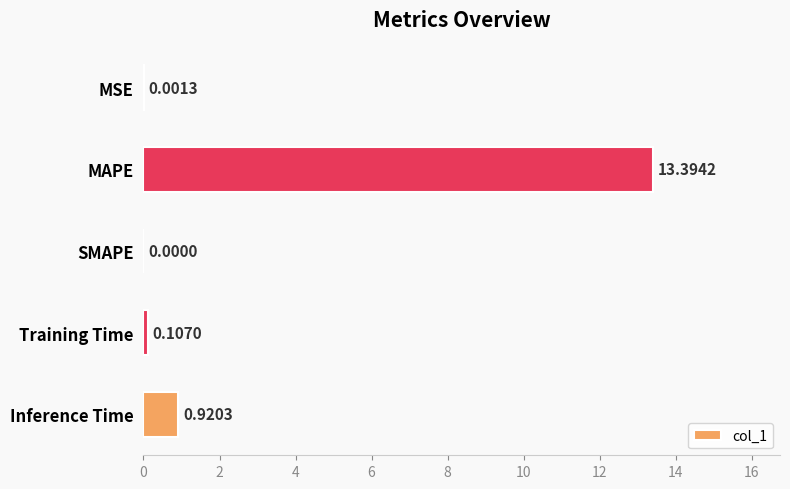

At which label is the value closest to 6?

Inference Time